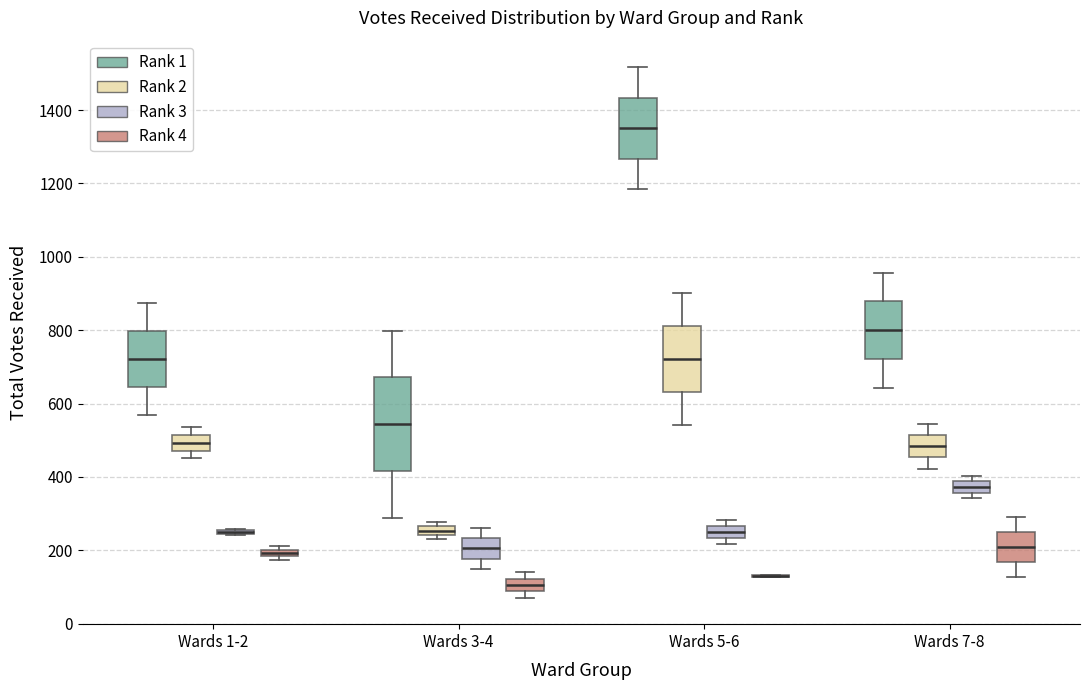

Comparing the boxes themselves (not the whiskers), which one is the tallest?

Wards 3-4 (Rank 1)